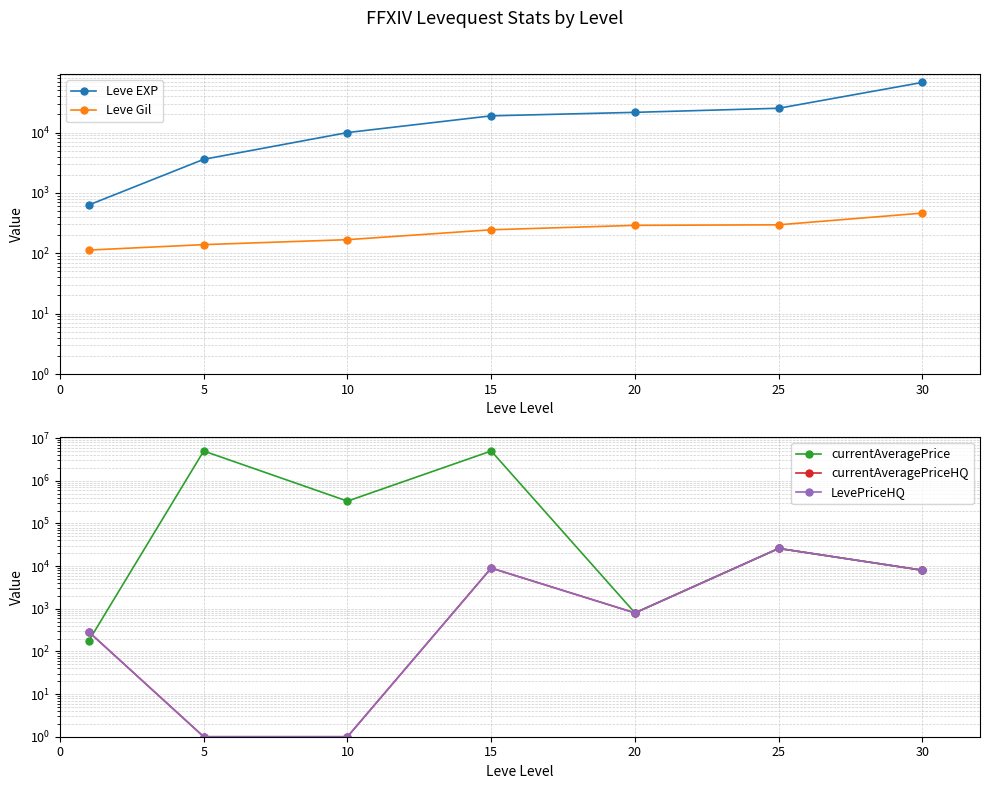

At which label does currentAveragePrice first exceed 25990?

5